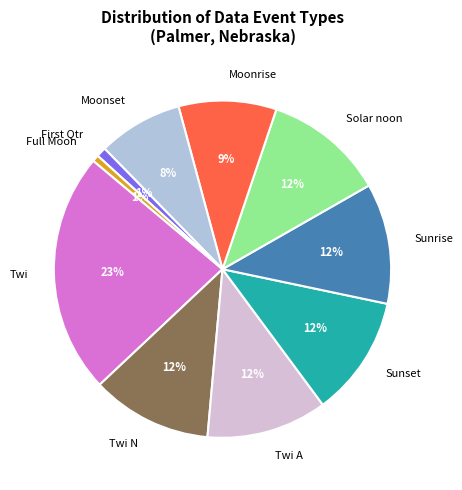

To the nearest percent, what is the difference between the largest and smallest slice percentages?

22%